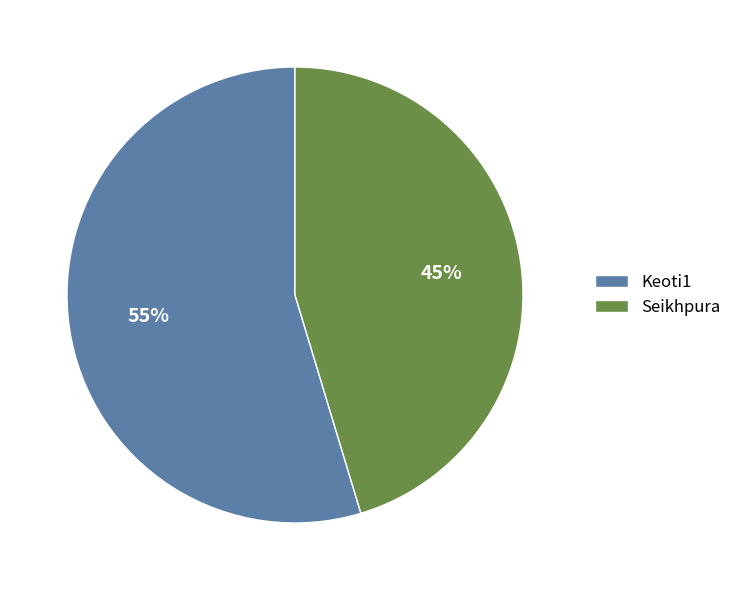

Which slice represents more than half of the pie?

Keoti1